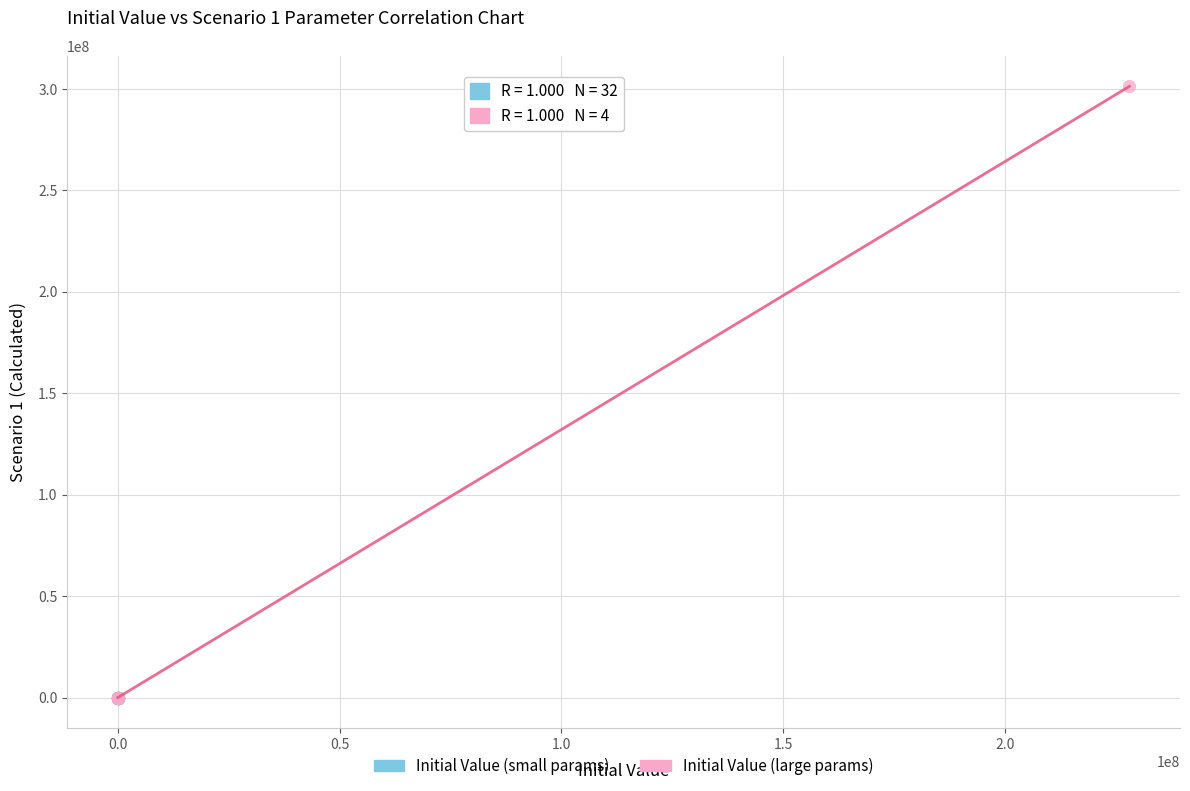

Which series contains the highest Y value?

Initial Value (large params)